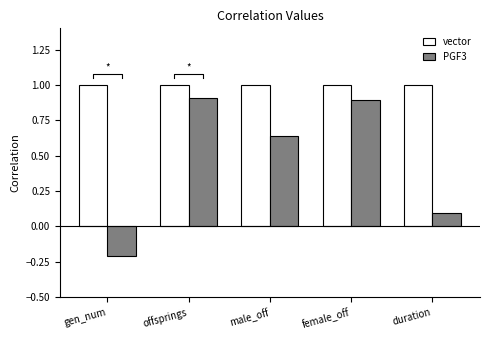

What is the label of the 2nd bar from the left?

offsprings